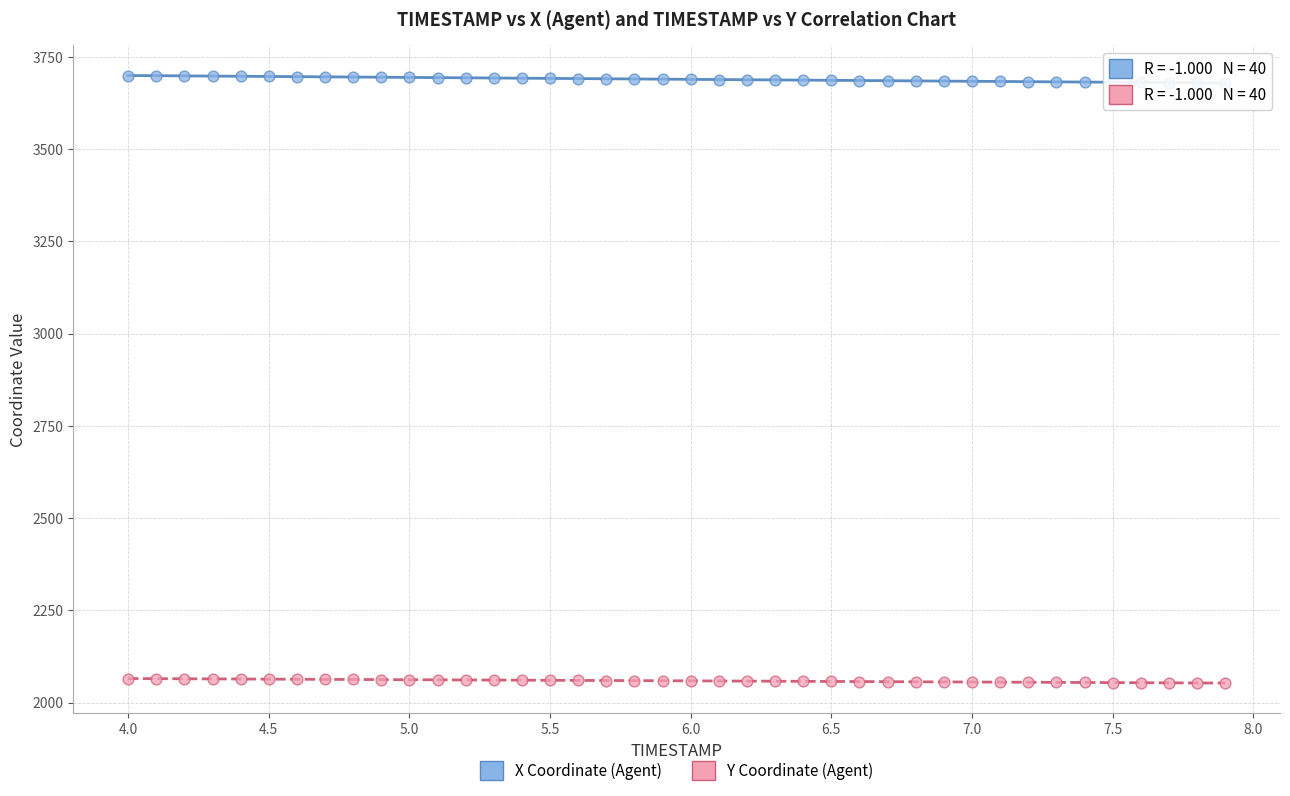

Which series reaches the maximum Y coordinate?

X Coordinate (Agent)